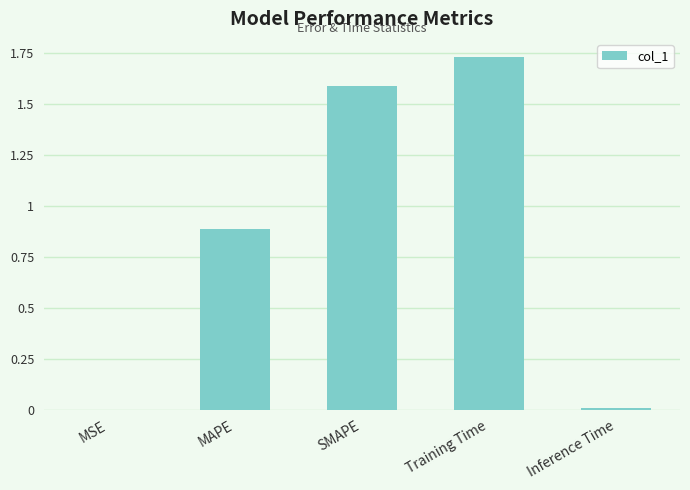

Which label corresponds to the largest value in the chart?

Training Time